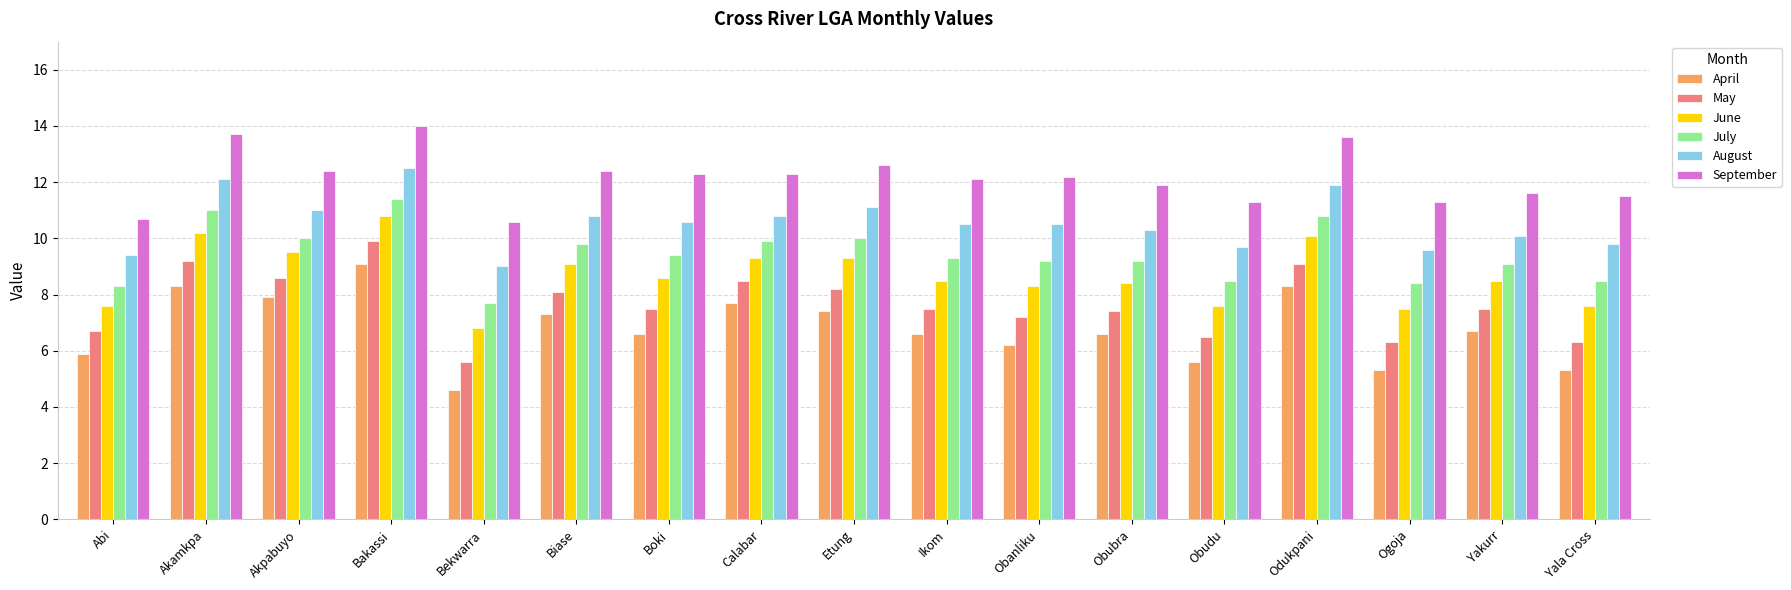

What is the value of the May bar at the 14th from the left?

9.1